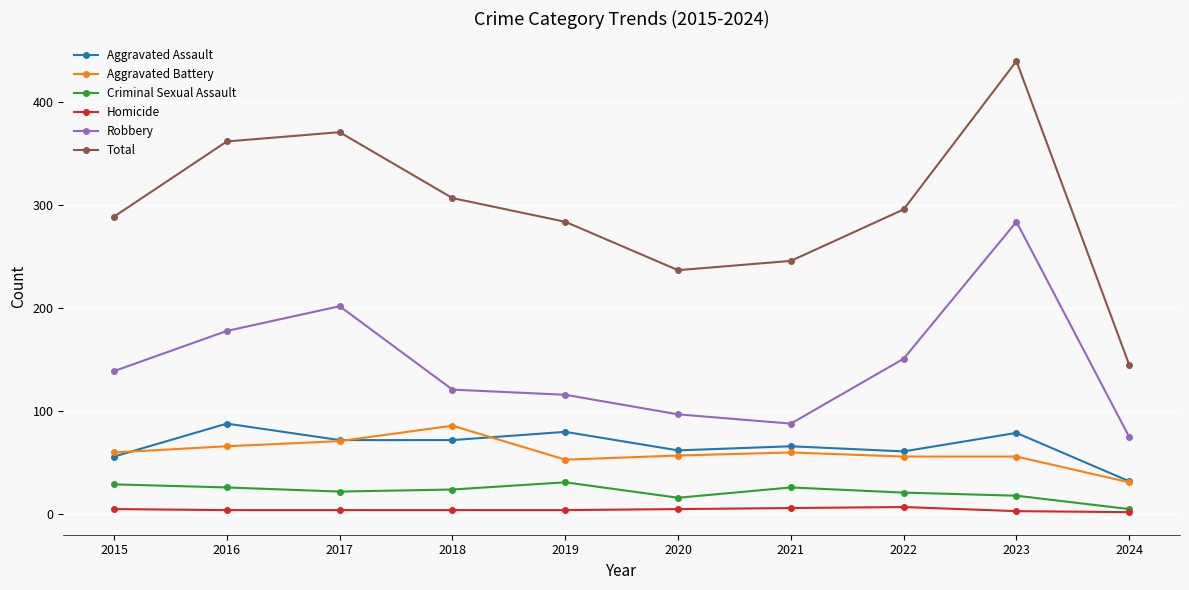

True or false: Criminal Sexual Assault and Total intersect in this chart.

False